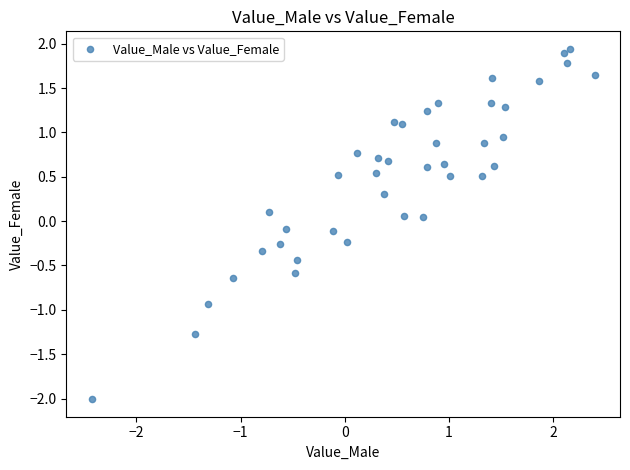

What is the range of X values (max minus min)?

4.8